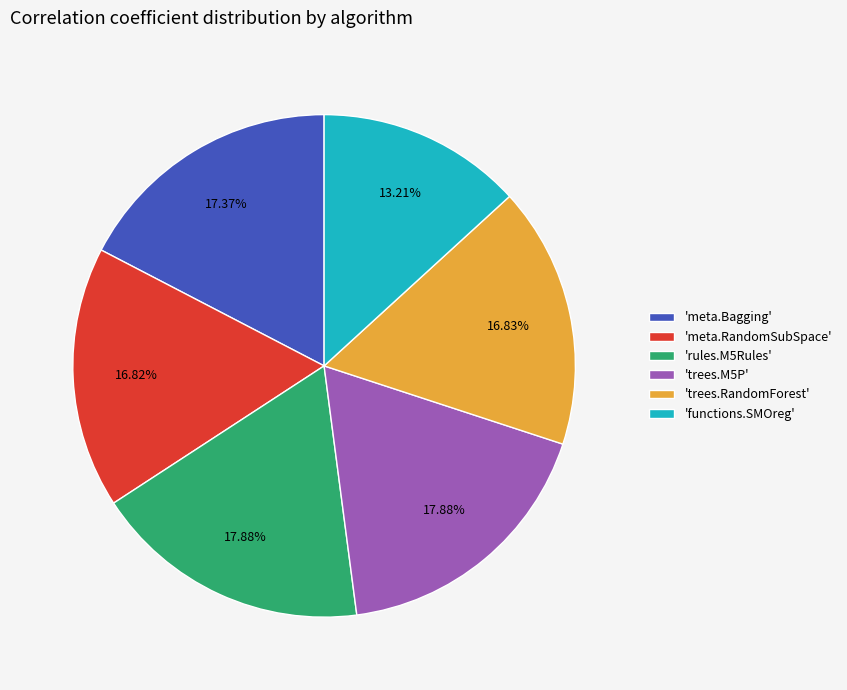

To the nearest percent, what is the average slice percentage?

17%